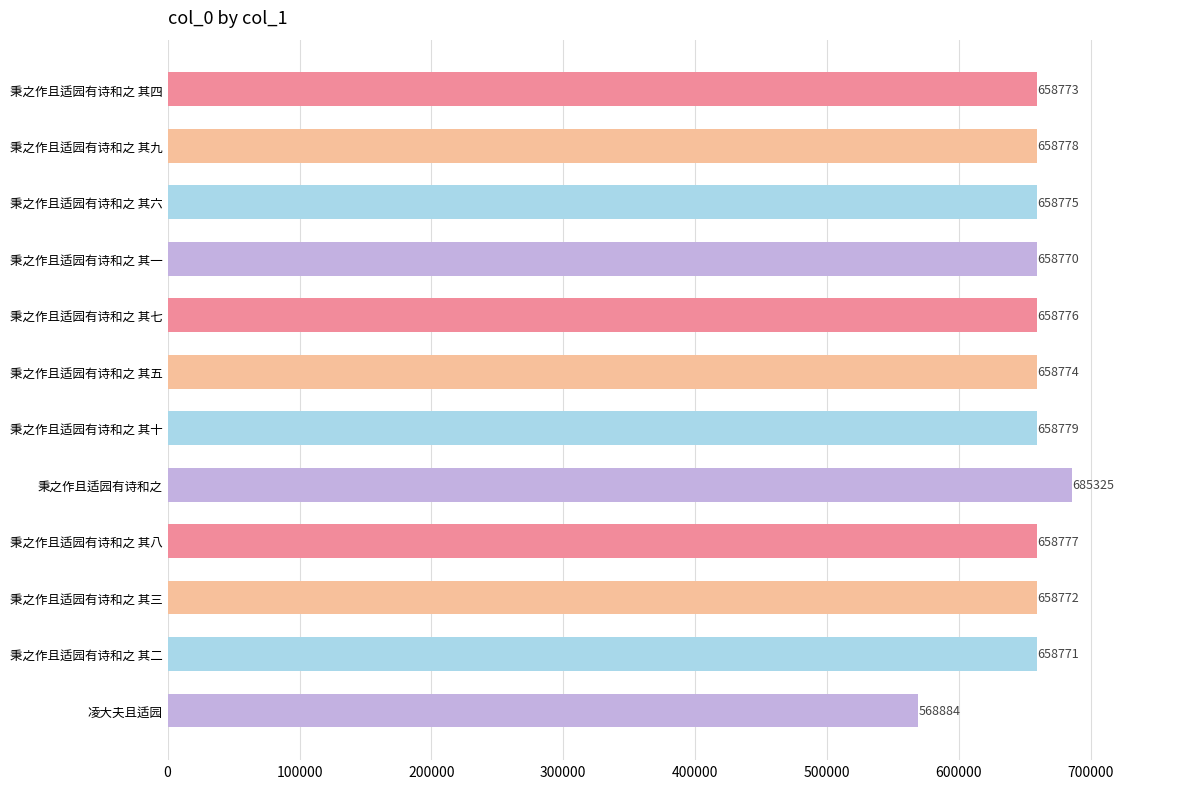

What is the label of the 2nd bar from the top?

秉之作且适园有诗和之 其九